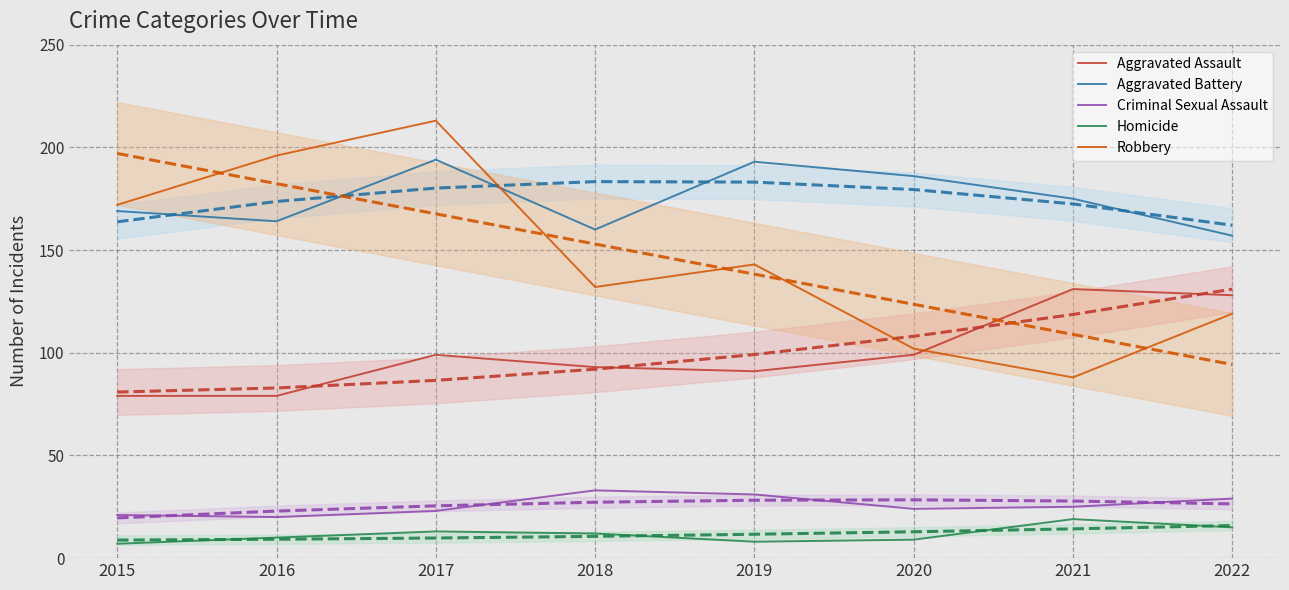

How many data points does each series have?

8